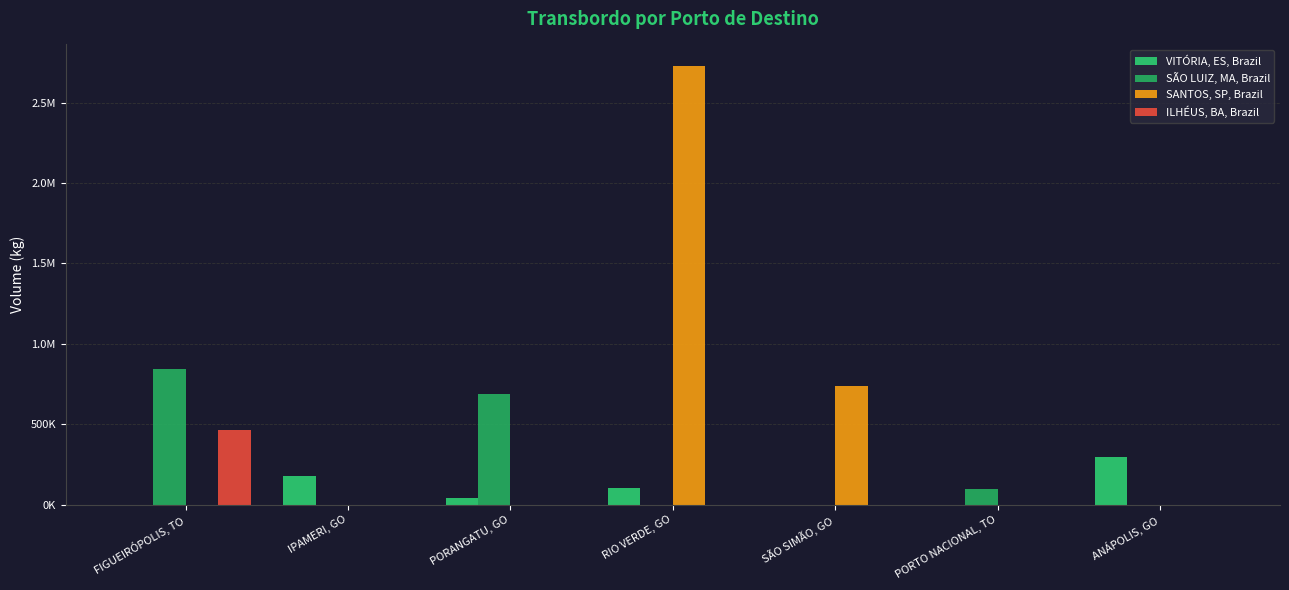

What is the total value across all series at RIO VERDE, GO?

2831204.3